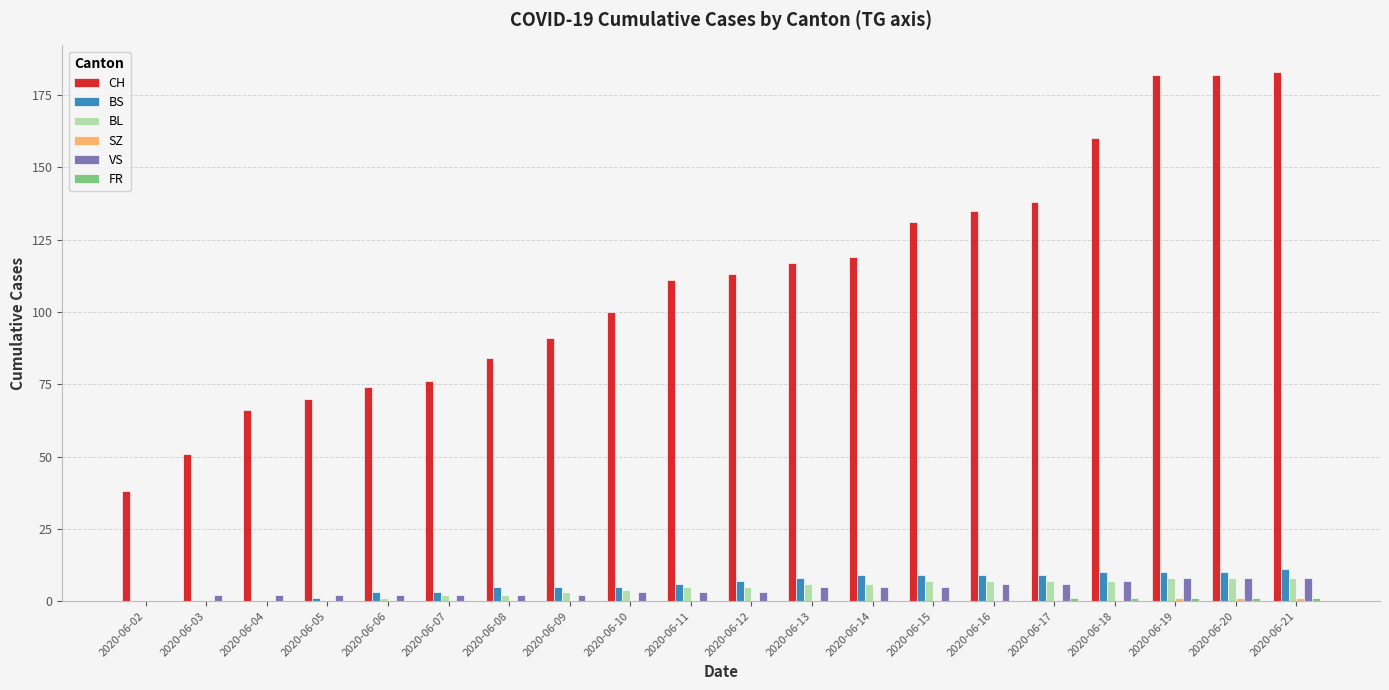

What is the maximum value shown in the chart?

183